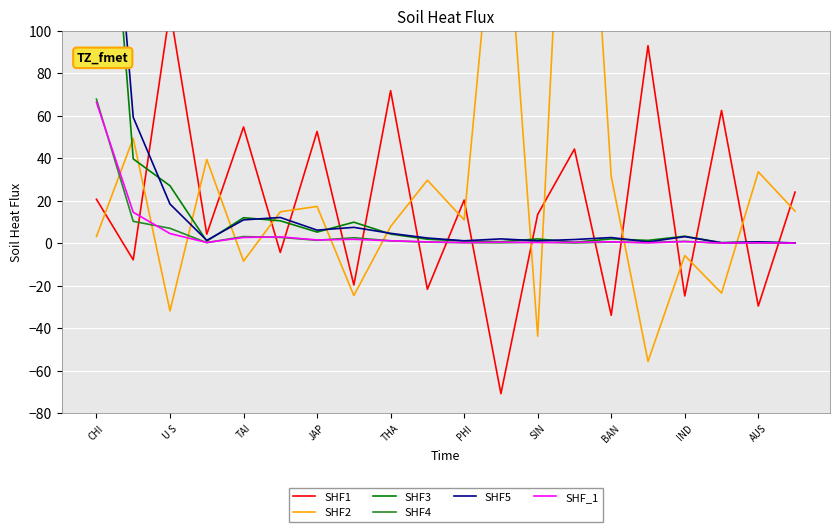

How many lines are shown in the chart?

6